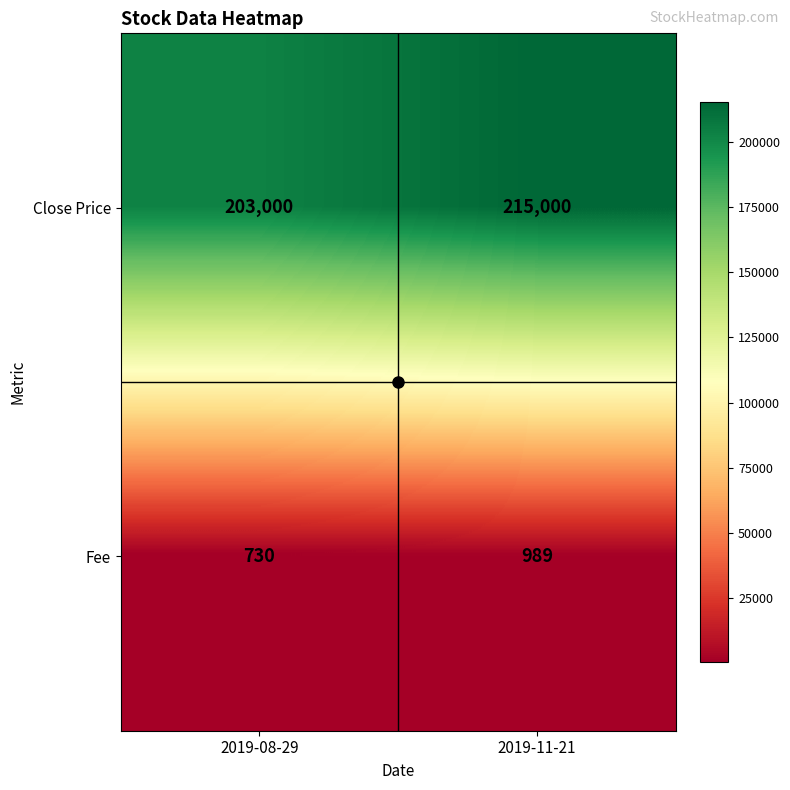

How many distinct data groups are displayed?

2